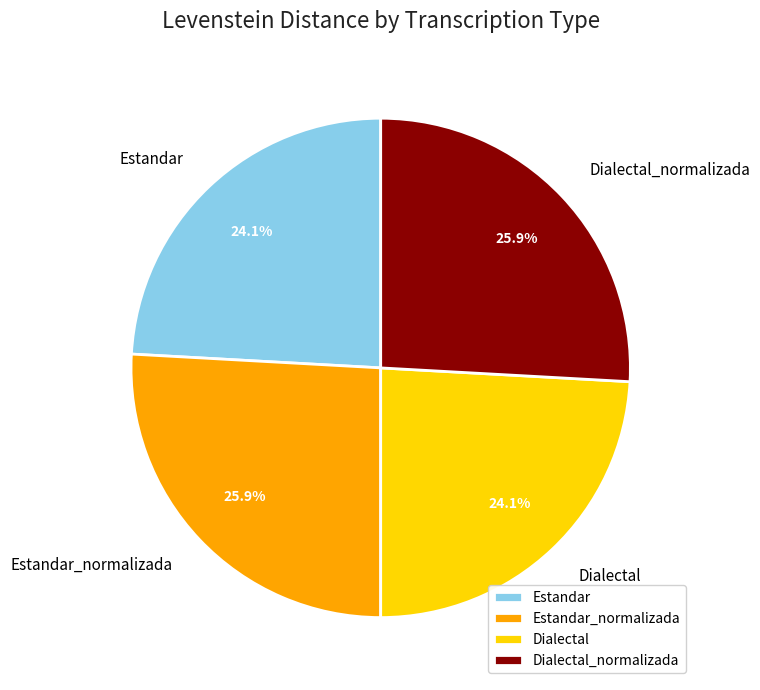

How many slices are in this pie chart?

4